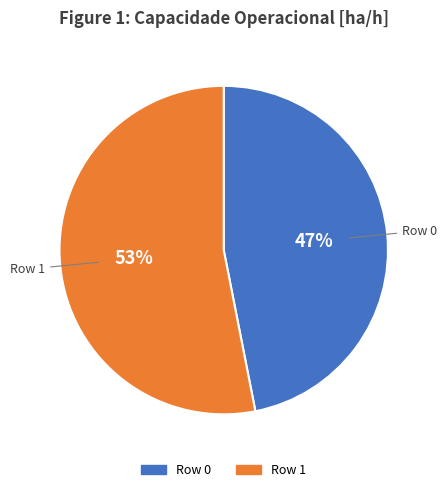

Approximately how many times larger is the value at Row 0 compared to Row 1?

0.9